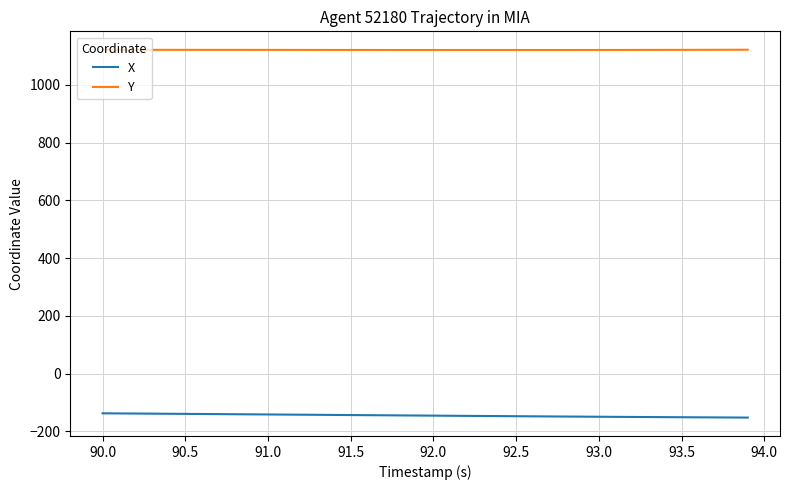

Which series has the largest total across all categories?

Y